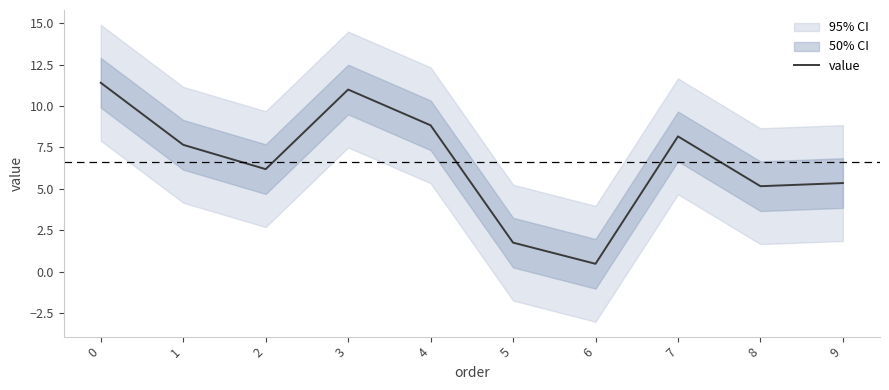

Reading left to right, what are all the values shown in this chart?

11.4	7.7	6.2	11.0	8.8	1.8	0.5	8.2	5.2	5.3